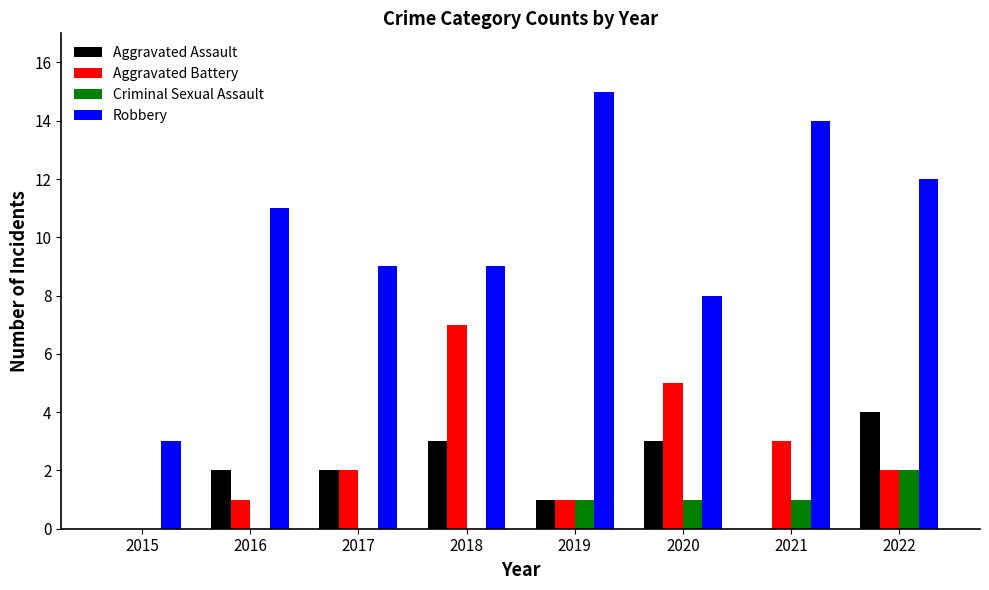

Is the value of Criminal Sexual Assault at 2016 greater than the value of Aggravated Battery at 2017?

No